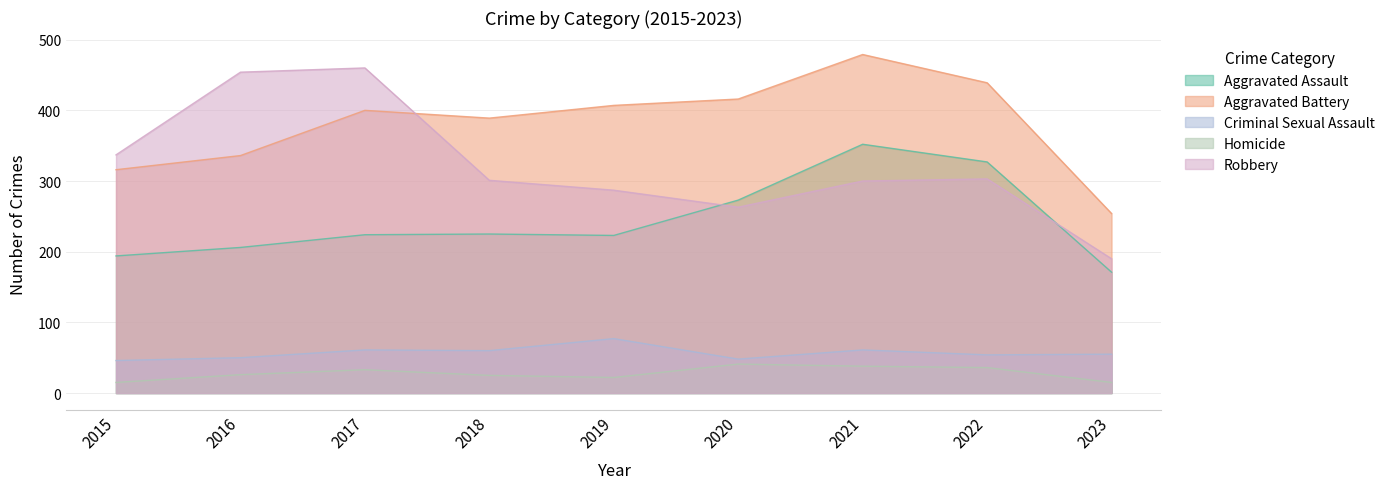

What is the spread (max minus min) of values at 2022?

403